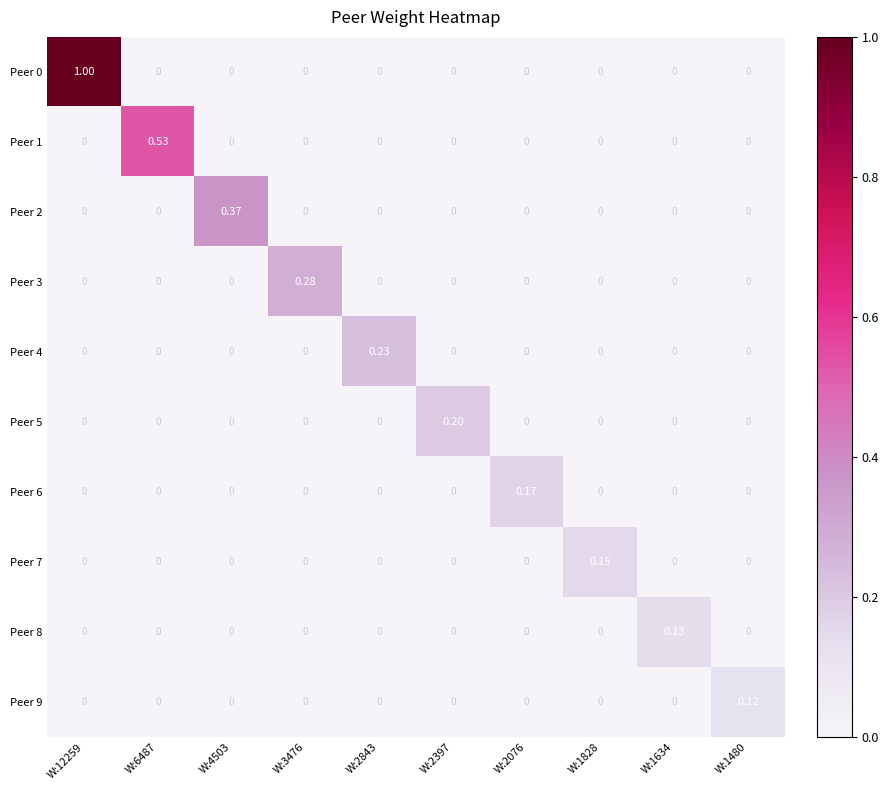

How many series are shown in this chart?

10